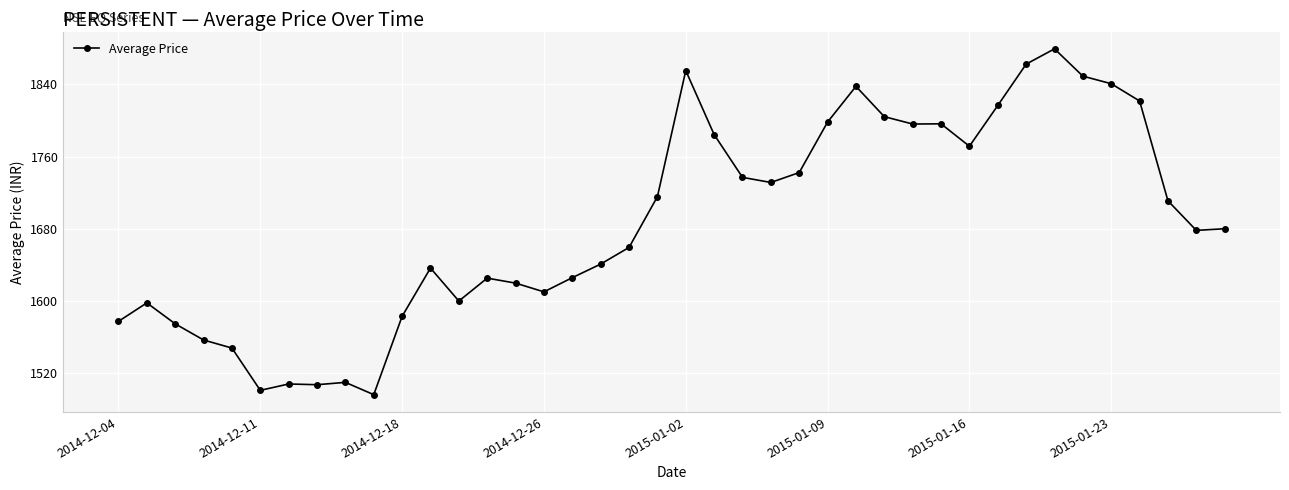

What is the value of the 23rd point from the left?

1736.9